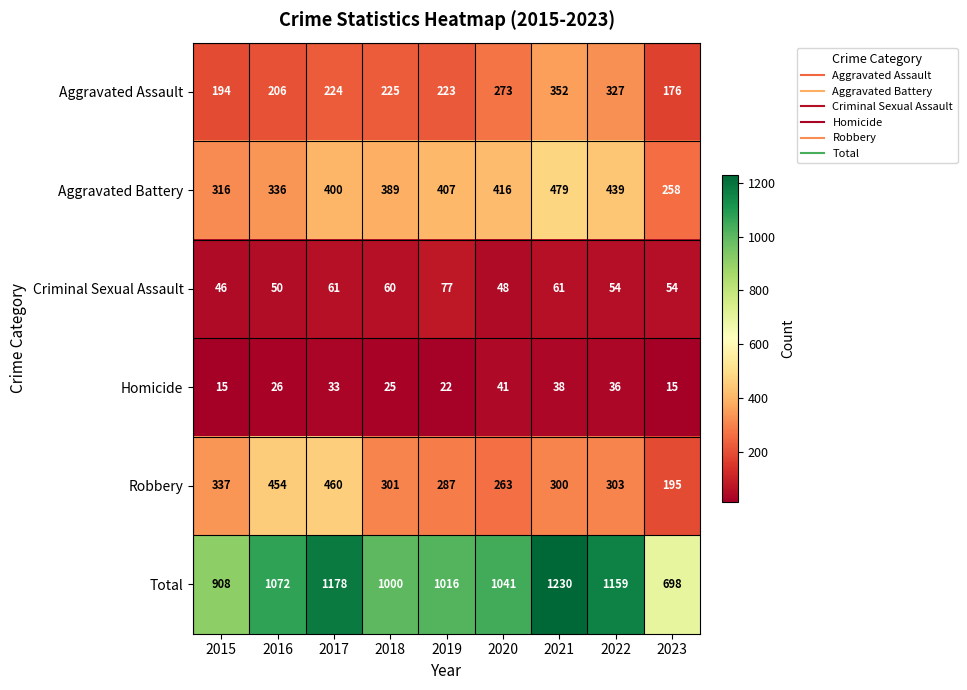

The Robbery series shows 475 at 2019. True or false?

False